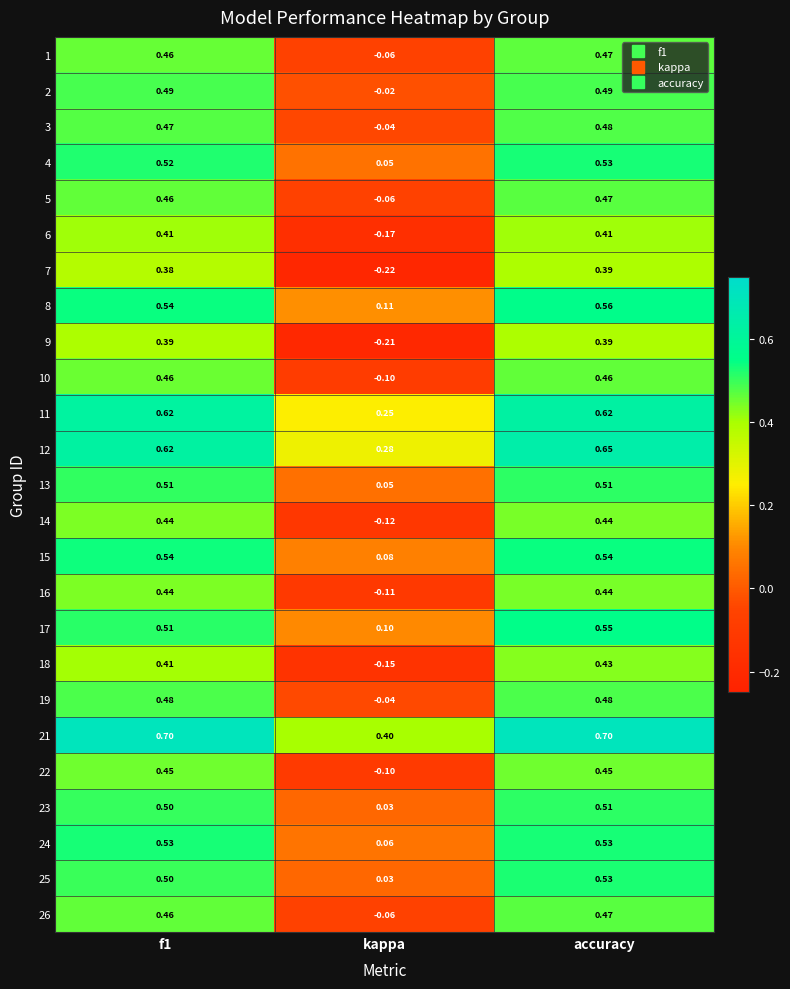

At which label does 26 reach its minimum?

kappa